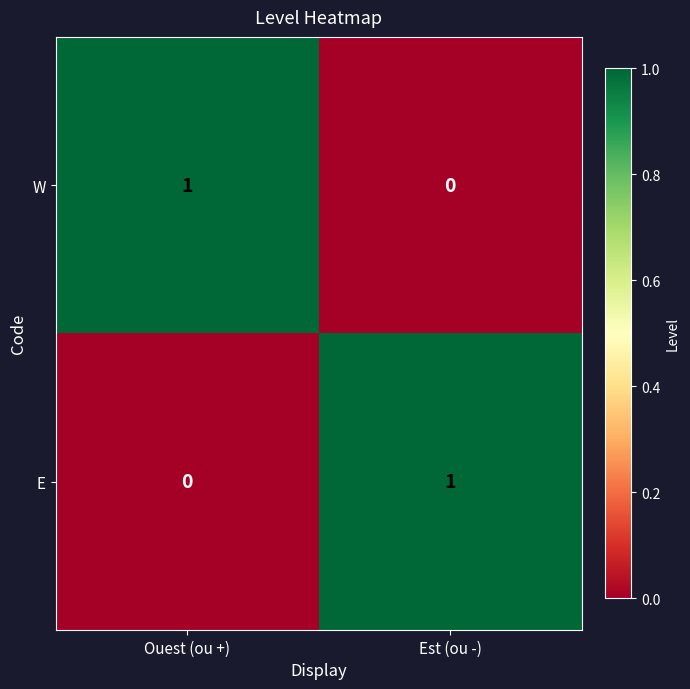

The E series shows 0 at Ouest (ou +). True or false?

True